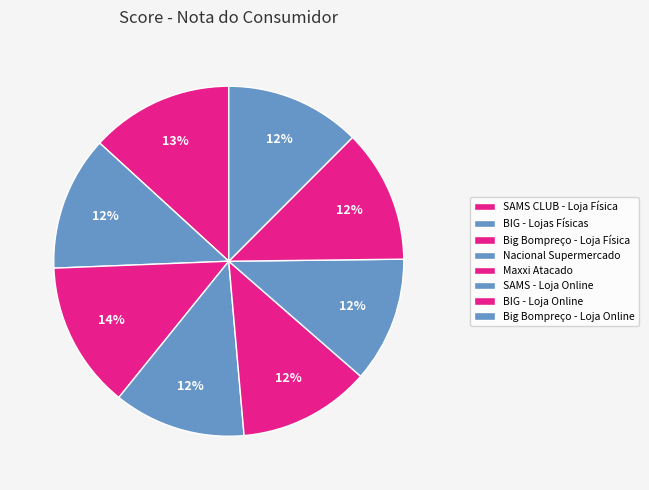

How many slices are in this pie chart?

8